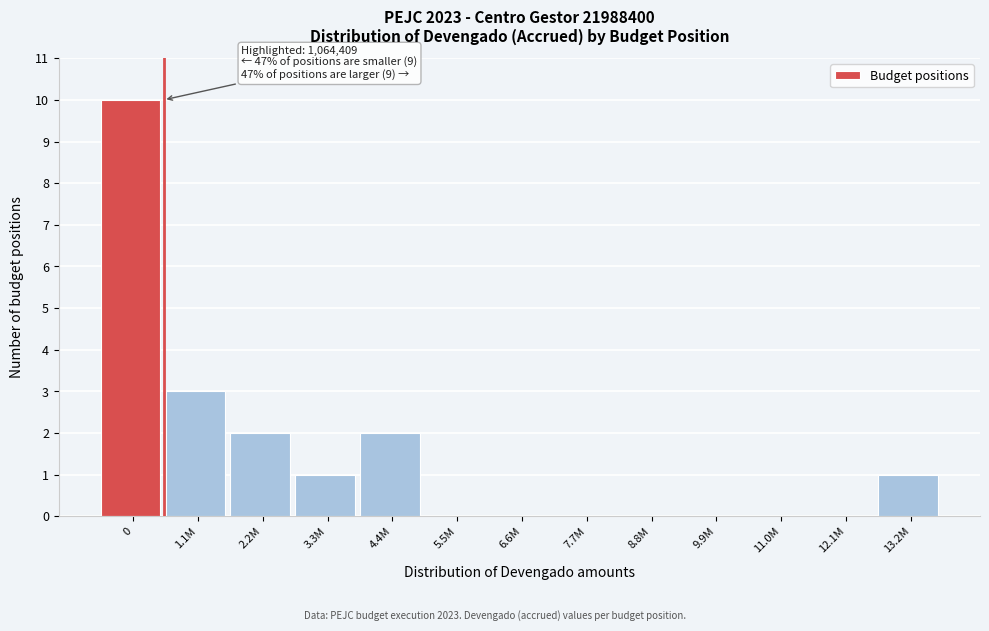

Reading left to right, extract all data points from this chart.

0=10	1.1M=3	2.2M=2	3.3M=1	4.4M=2	5.5M=0	6.6M=0	7.7M=0	8.8M=0	9.9M=0	11.0M=0	12.1M=0	13.2M=1